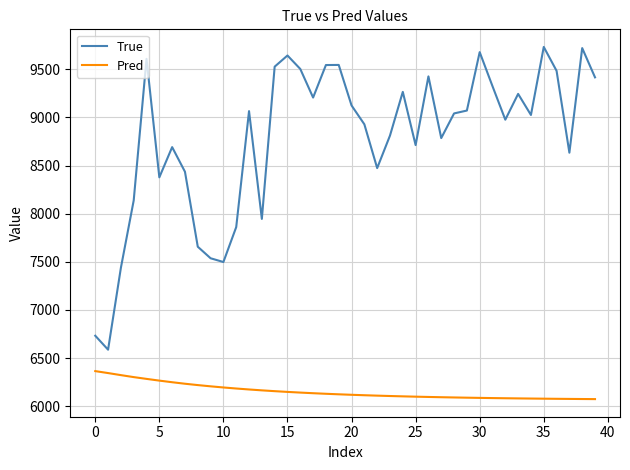

What is the difference between the maximum and minimum values in the True series?

3146.0